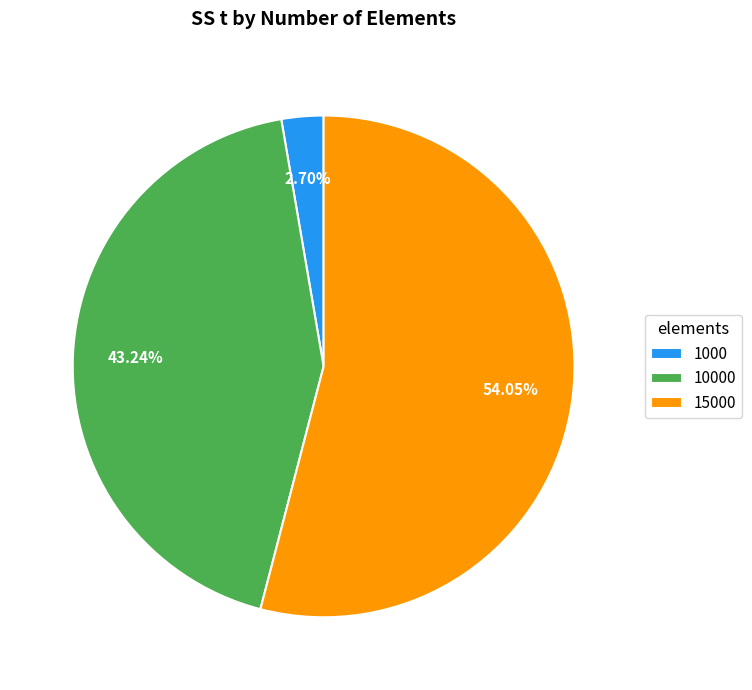

What is the majority slice?

15000